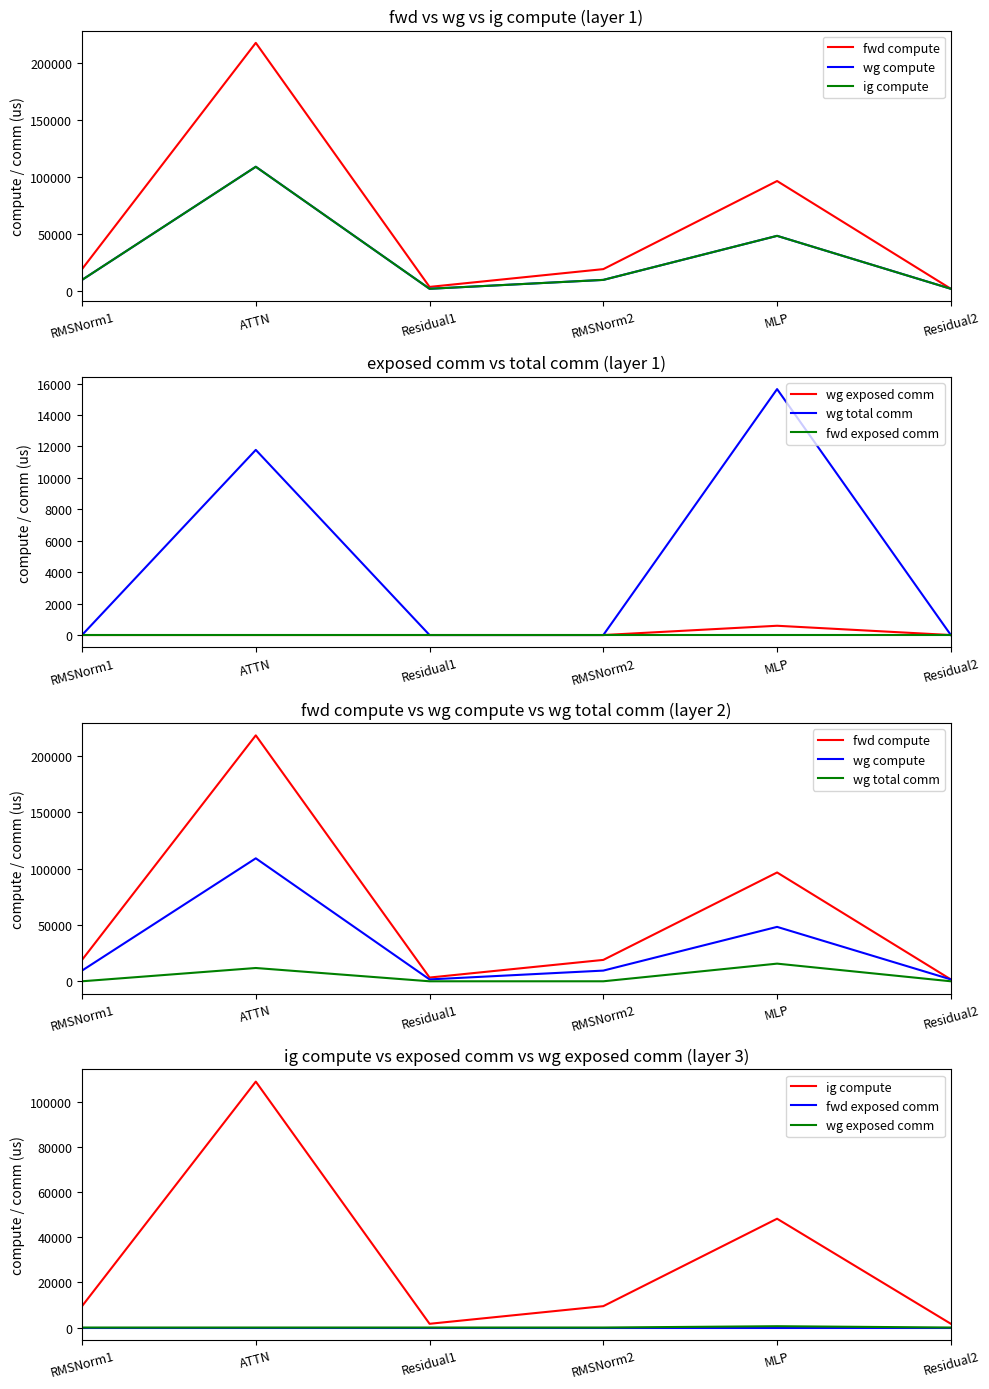

True or false: fwd exposed comm has a value of 0.0 at ATTN.

True